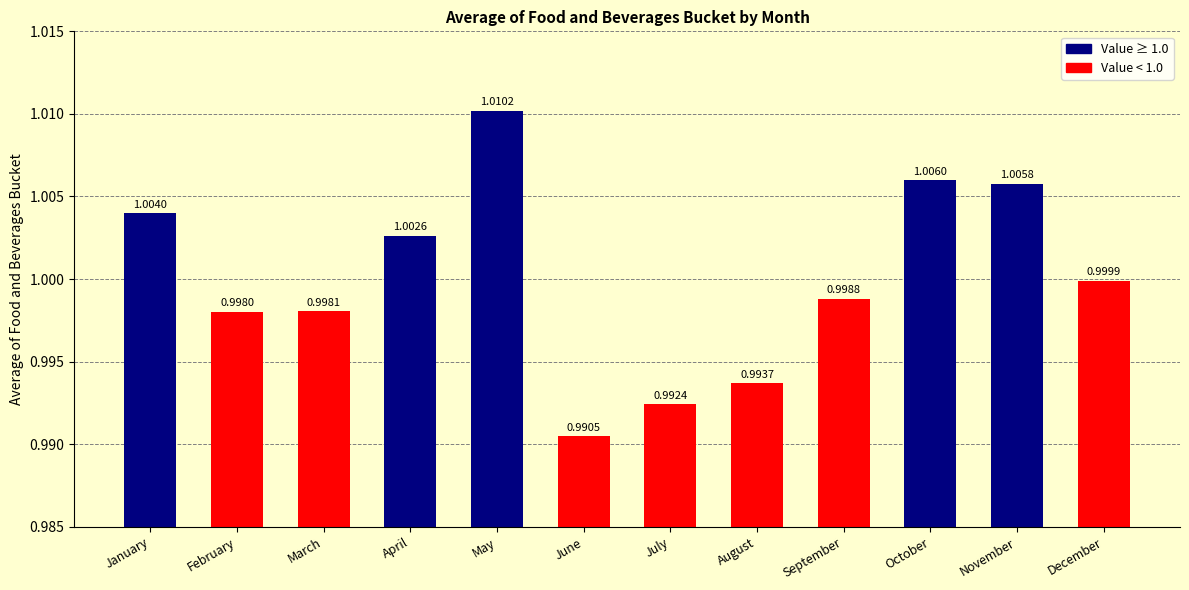

Rank the categories by value from lowest to highest.

June, July, August, February, March, September, December, April, January, November, October, May